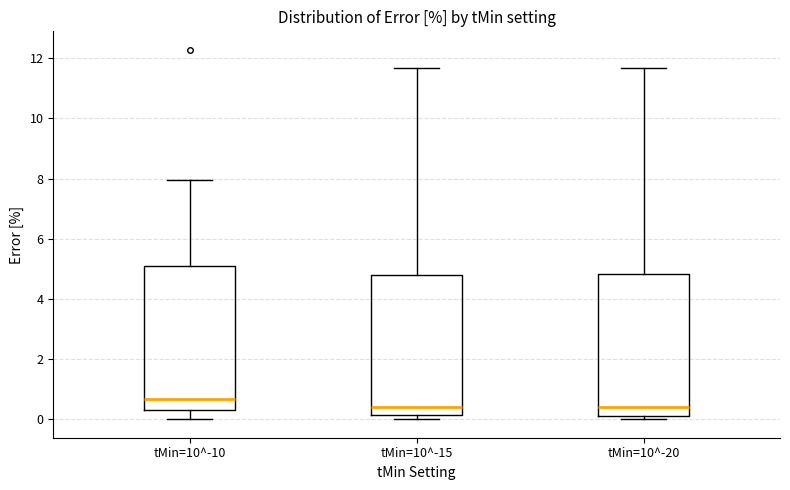

Reading left to right, transcribe this box plot: for each box, give where its median line is, the range the box spans, and where its two whiskers end, as read against the y-axis. The values are not printed on the chart, so give them approximately, as read against the axis.

tMin=10^-10: median 0.6, box 0.4 to 5.0, whiskers 0.0 to 8.0
tMin=10^-15: median 0.4, box 0.2 to 4.8, whiskers 0.0 to 11.6
tMin=10^-20: median 0.4, box 0.2 to 4.8, whiskers 0.0 to 11.6